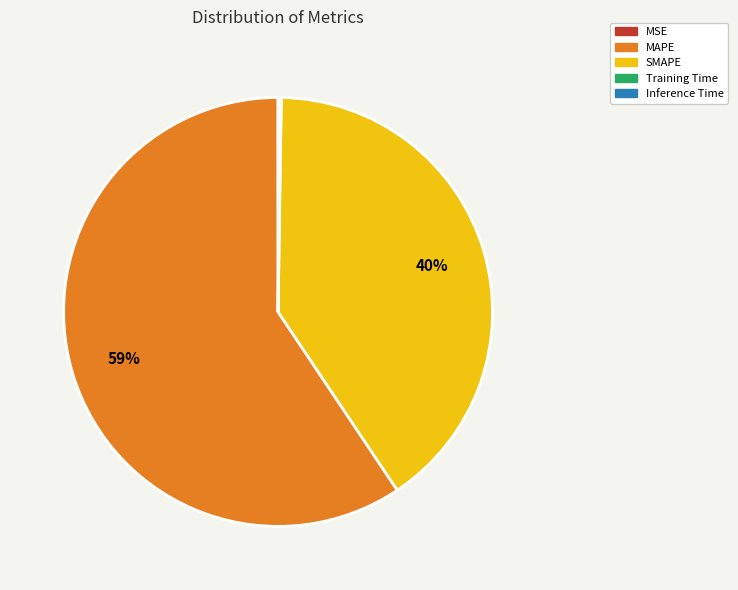

The MAPE slice represents 59% of the pie. True or false?

True